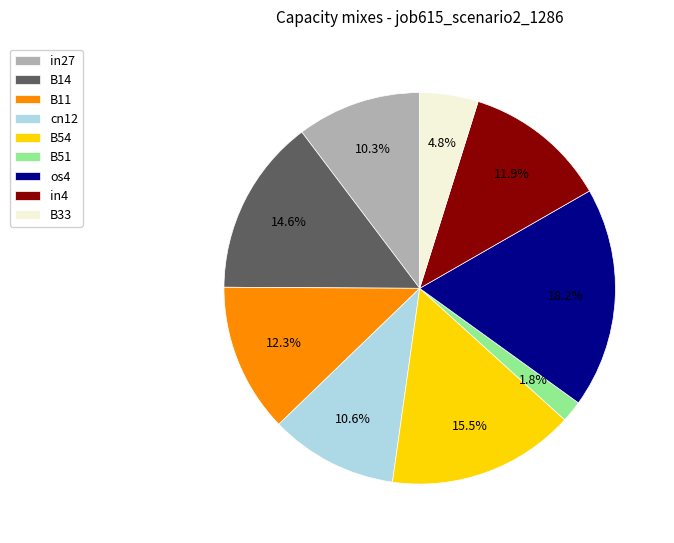

Which has a higher value, in4 or B14?

B14